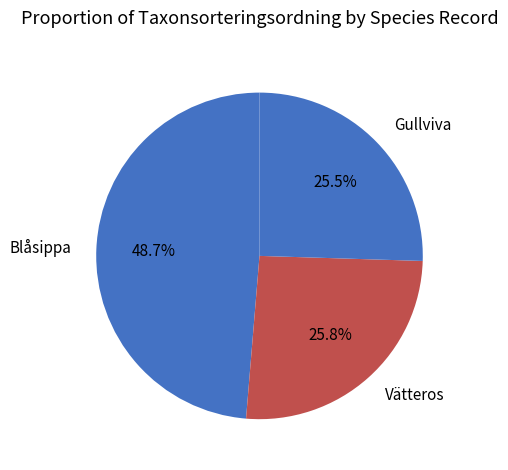

Does Gullviva represent more than half of the total?

No